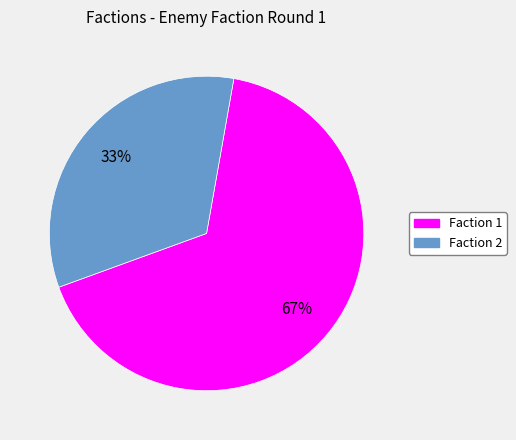

Is Faction 1 the majority of the pie?

Yes